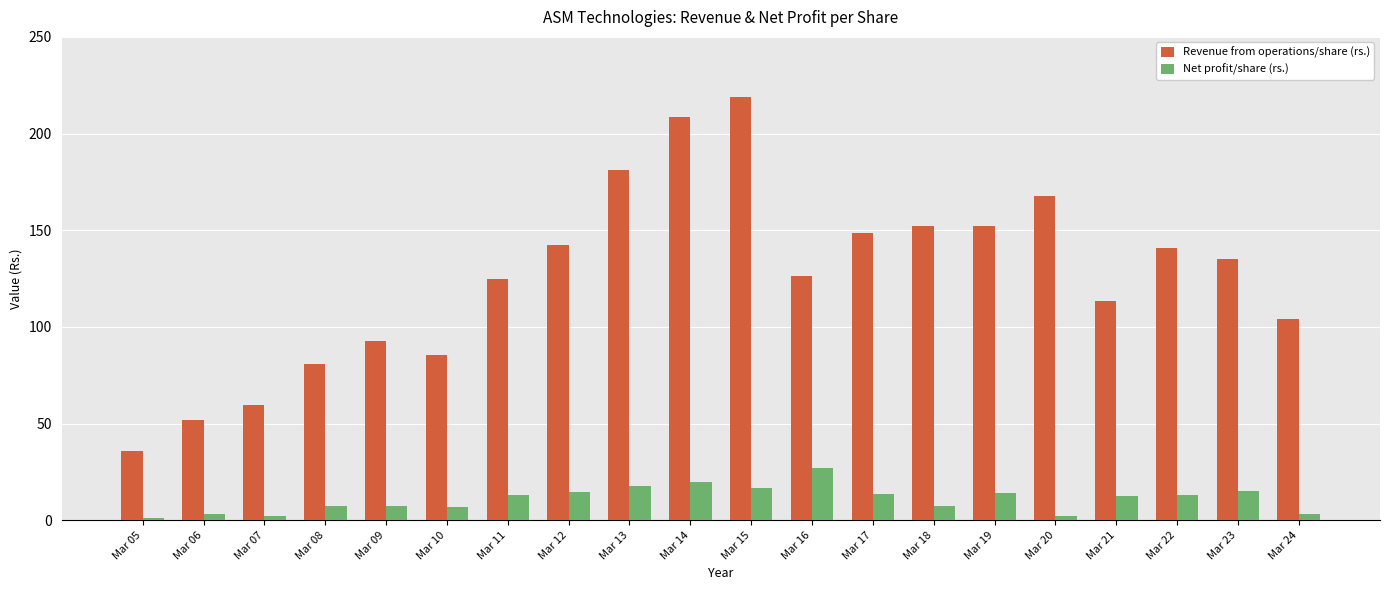

Which series has the largest total across all categories?

Revenue from operations/share (rs.)